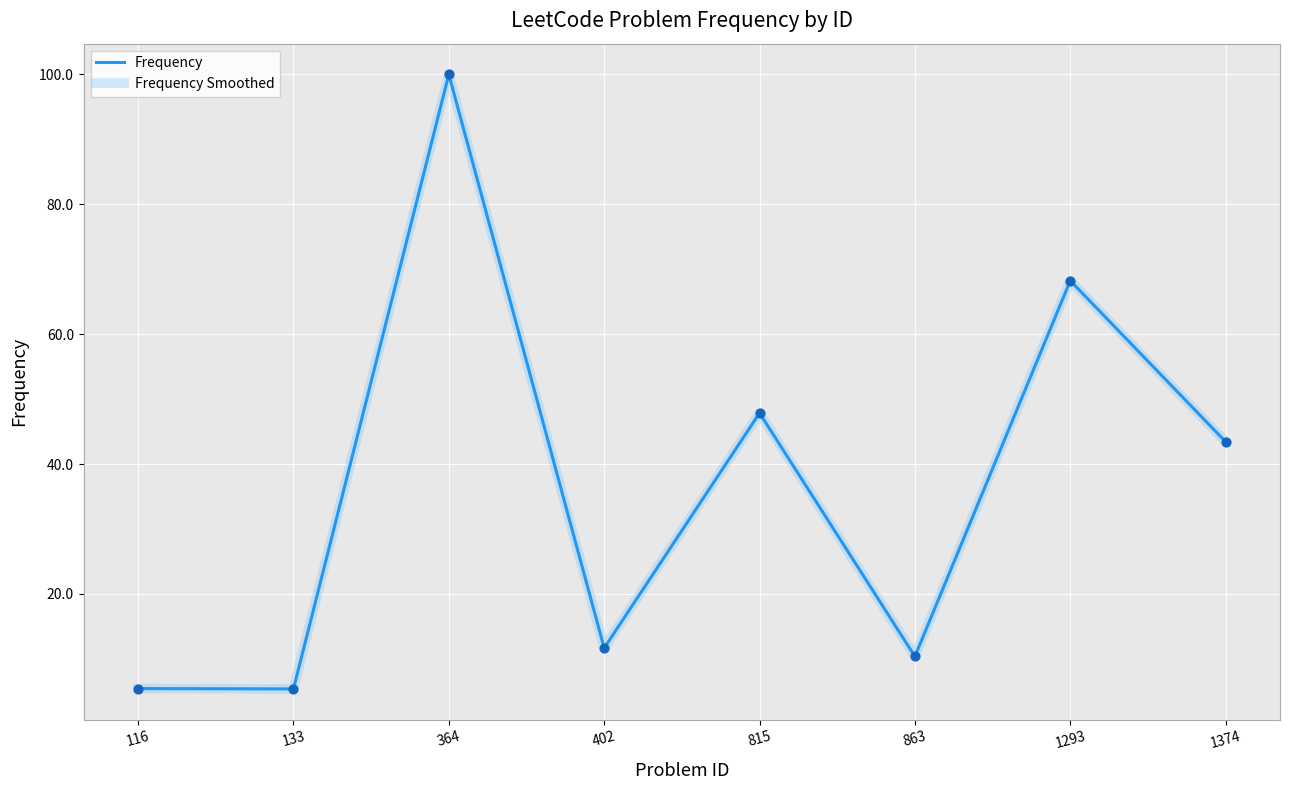

Is this an area chart (filled region under the line)?

No